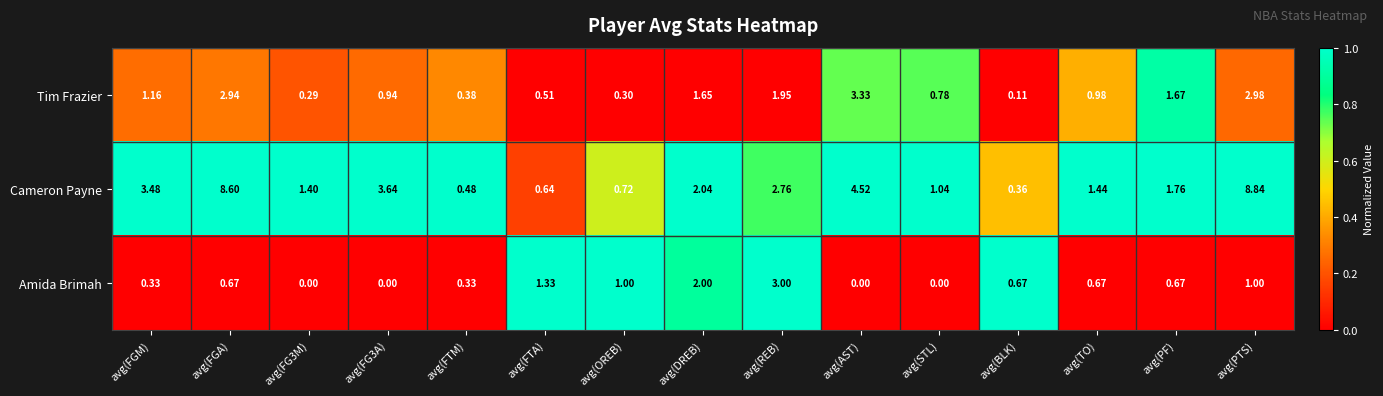

List the series in order of their overall mean, lowest first.

Amida Brimah, Tim Frazier, Cameron Payne